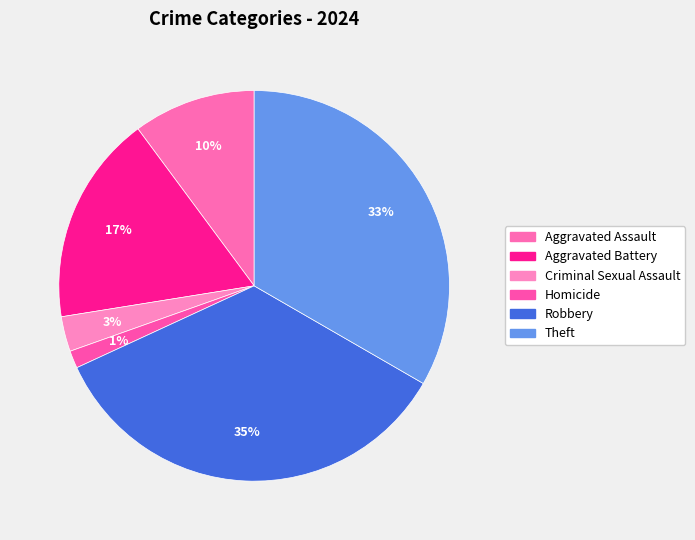

To the nearest percent, what percentage of the pie is Criminal Sexual Assault?

3%